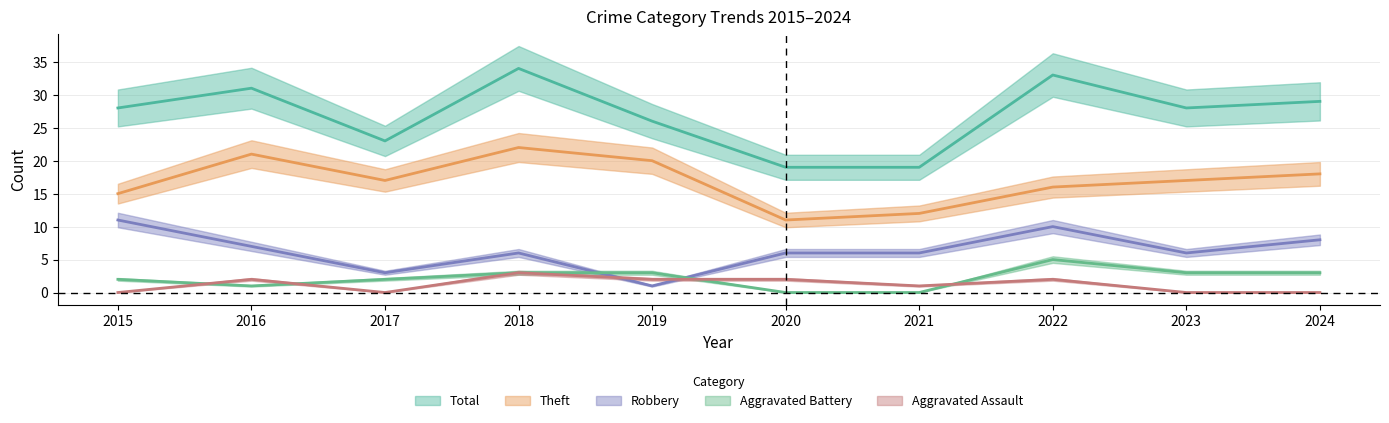

In Robbery, how many points are higher than both neighbors (excluding endpoints)?

2